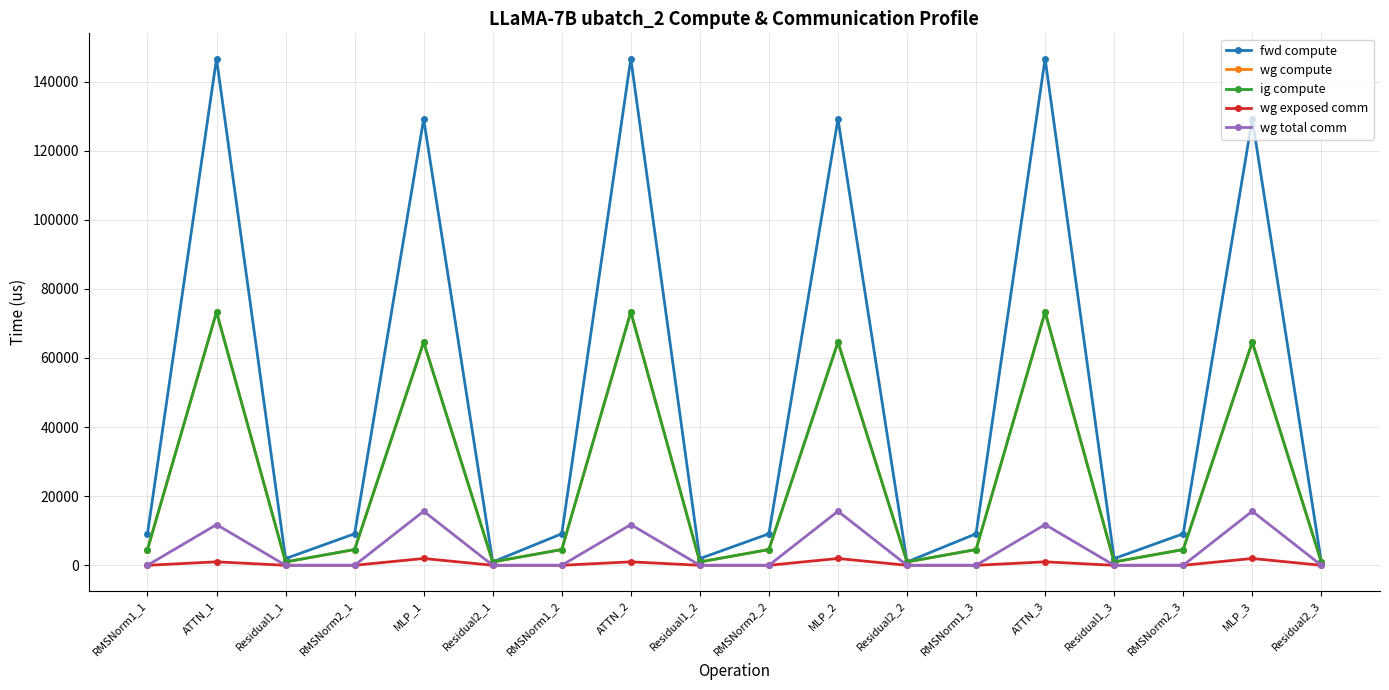

List the labels in order of wg exposed comm value, largest first.

MLP_1, MLP_2, MLP_3, ATTN_1, ATTN_2, ATTN_3, RMSNorm1_1, Residual1_1, RMSNorm2_1, Residual2_1, RMSNorm1_2, Residual1_2, RMSNorm2_2, Residual2_2, RMSNorm1_3, Residual1_3, RMSNorm2_3, Residual2_3